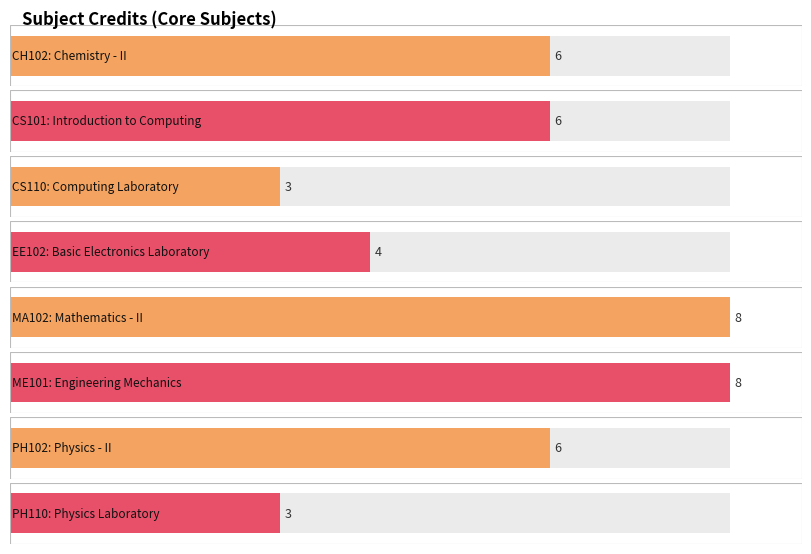

What is the sum of the values at PH102 and EE102?

10